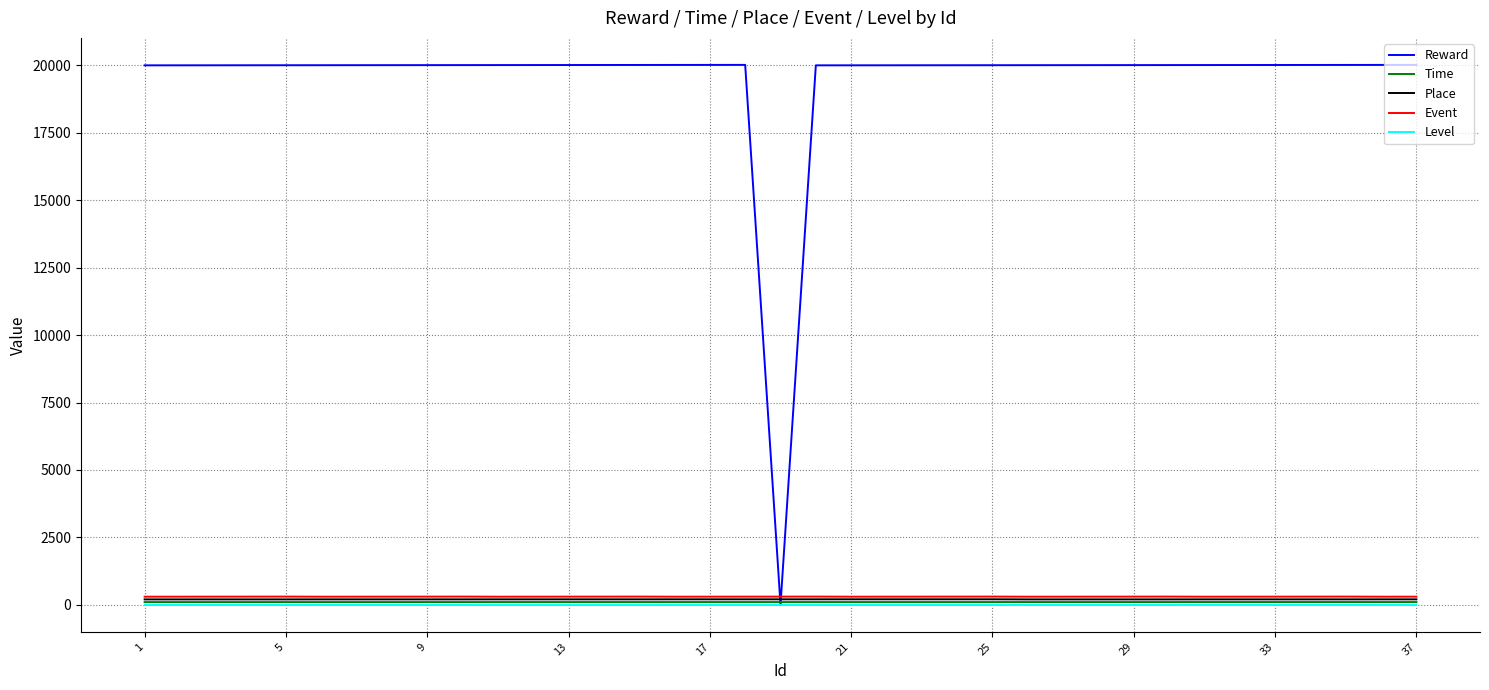

Which series has the largest total across all categories?

Reward